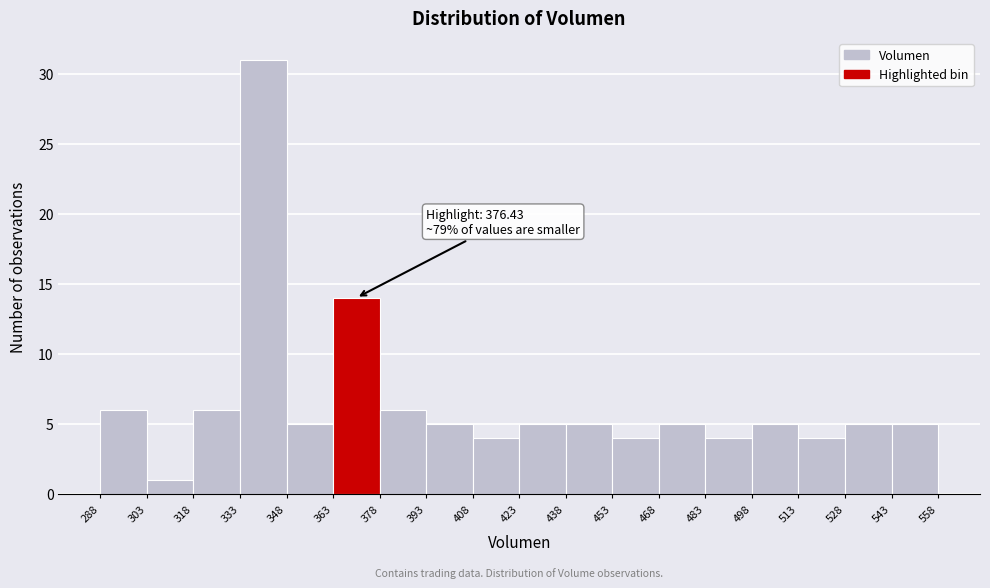

Which range on the x-axis has the tallest bar?

333 to 348